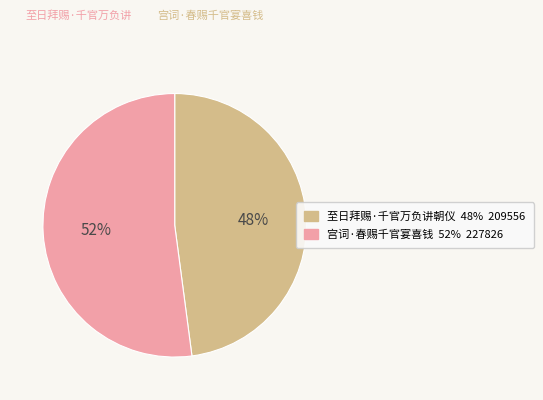

Count the number of slices in the pie.

2